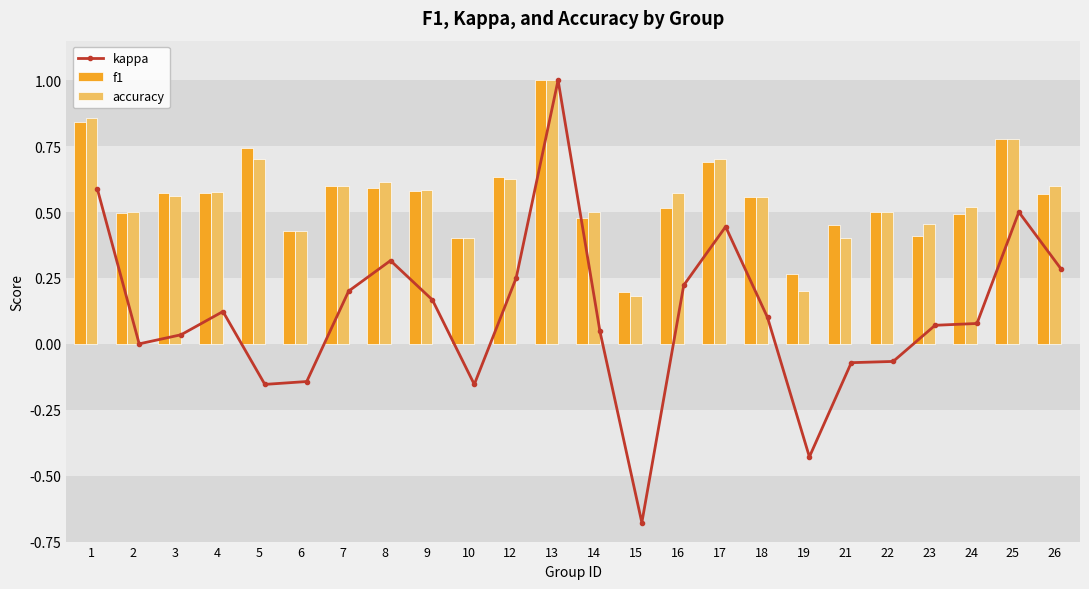

Which category has the highest value in the accuracy series?

13